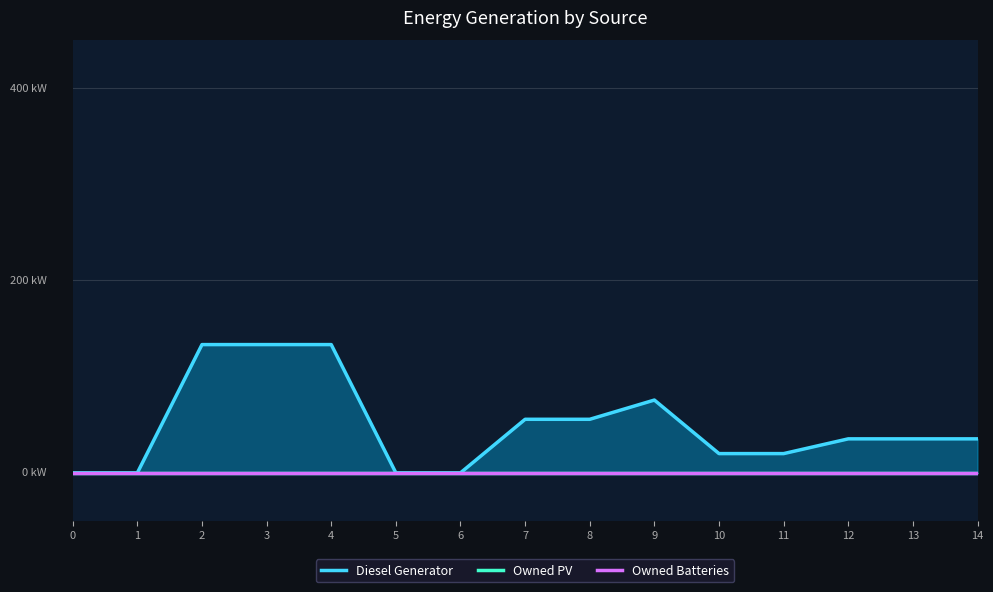

Is it true that Owned PV equals 0.0 at 14?

True